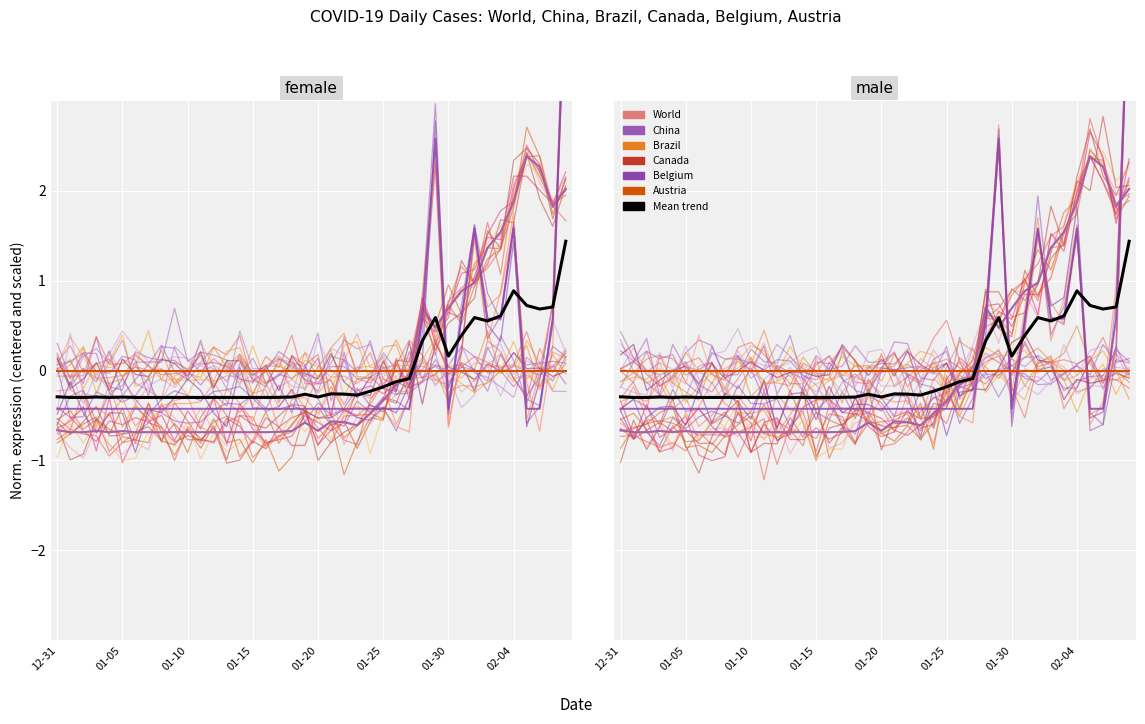

What position from the left is 2020-01-07?

8